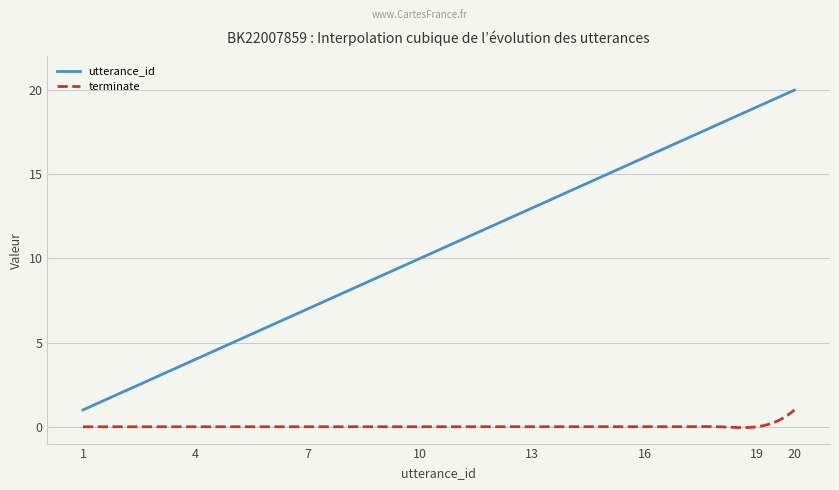

How many categories are shown in the chart?

300